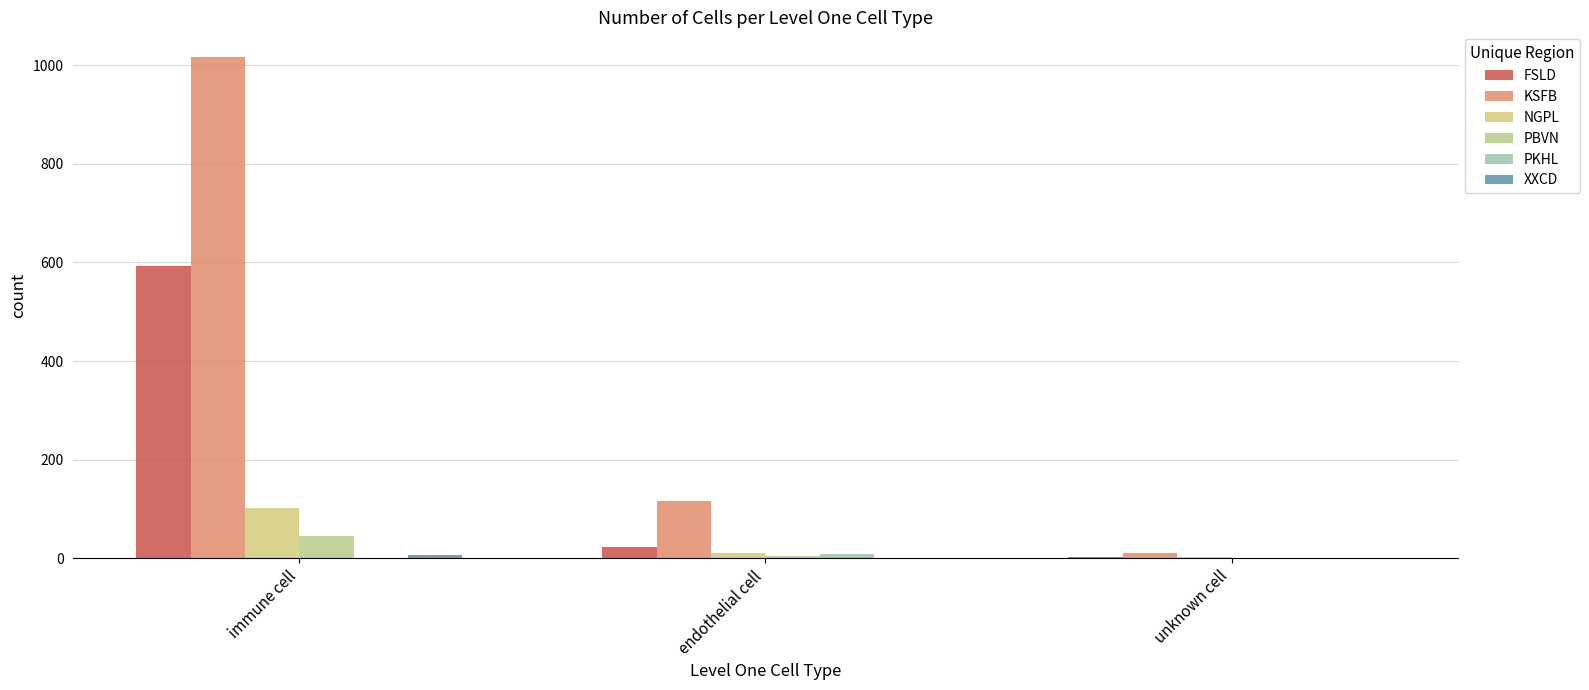

At which label is XXCD closest to 3?

unknown cell